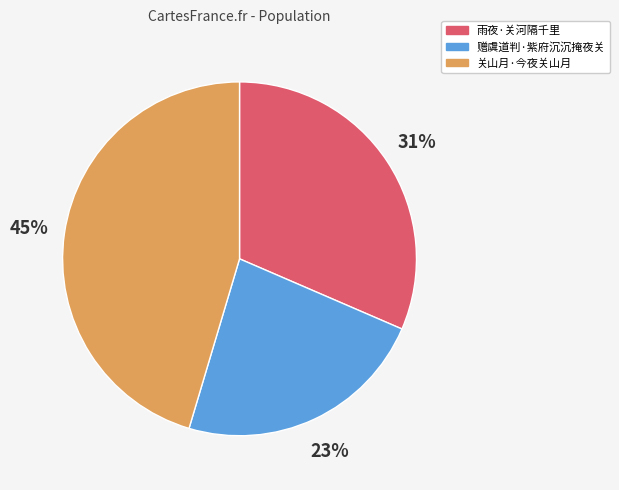

True or false: 关山月·今夜关山月 accounts for 45% of the total.

True